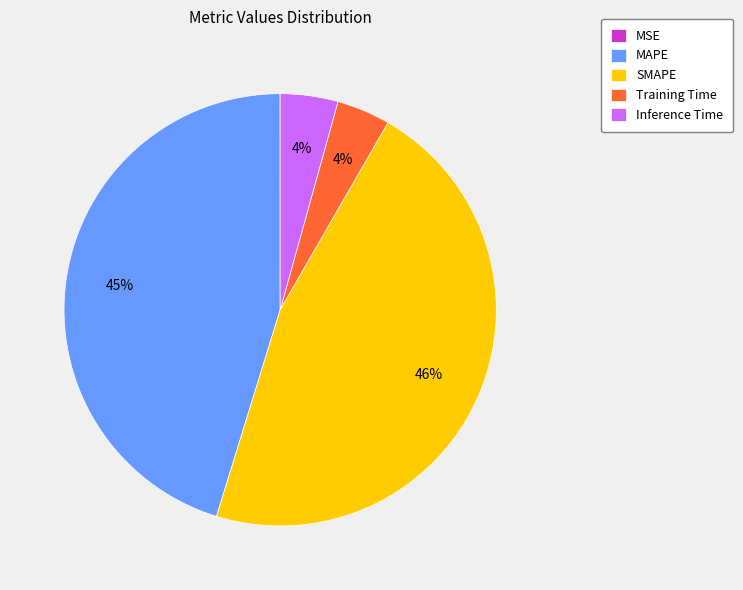

Is there any slice that represents more than half of the pie?

No